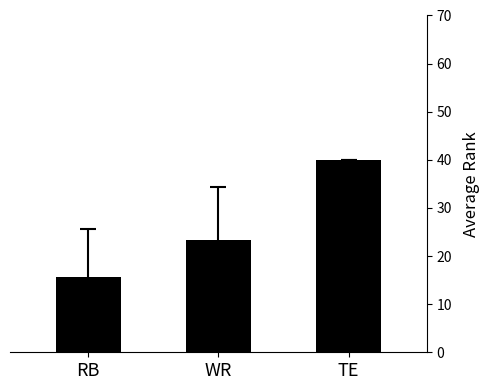

The chart shows a value of 4.2 at RB. True or false?

False